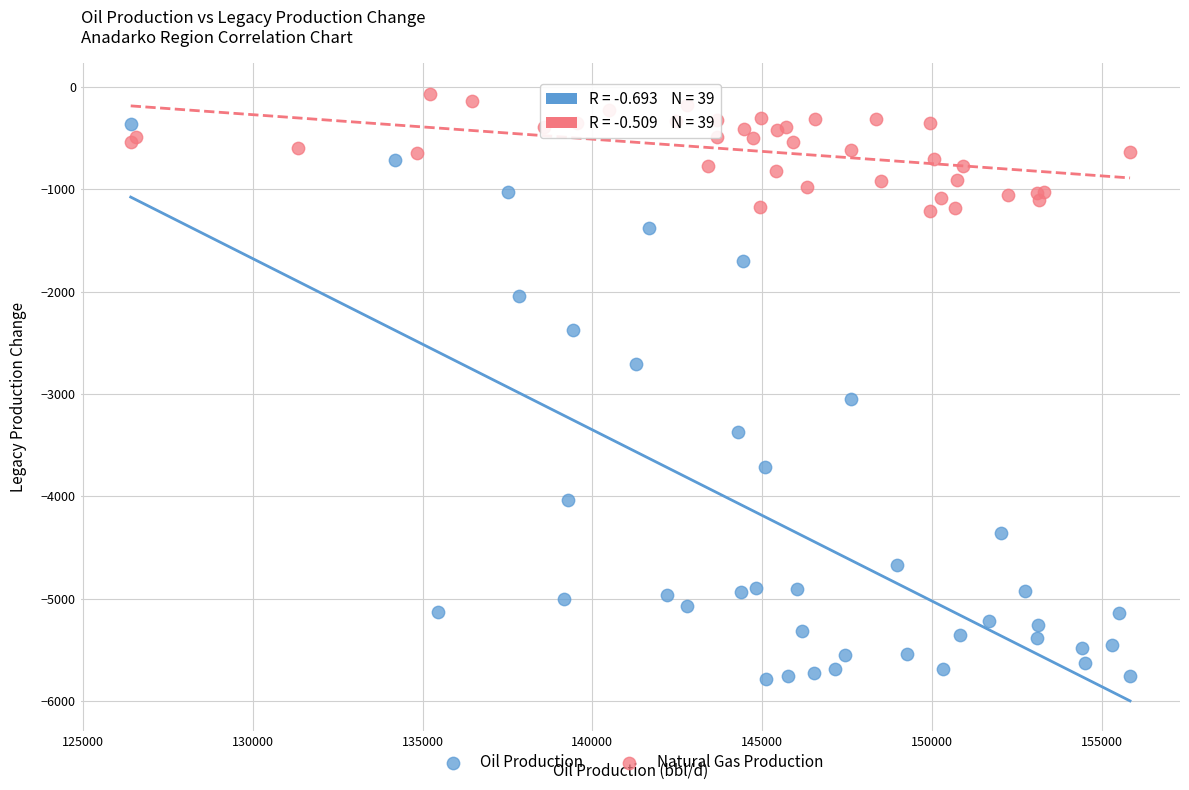

Which series reaches the minimum Y coordinate?

Oil Production